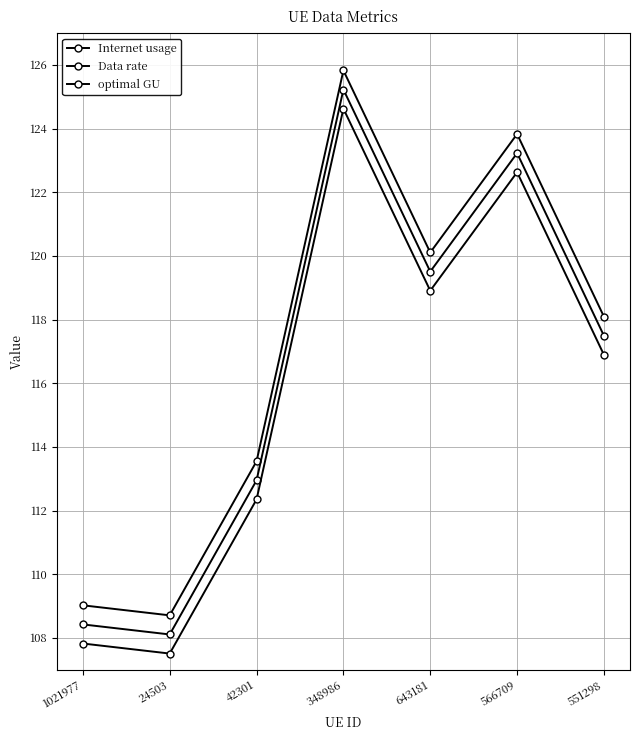

What is the sum of all Data rate values?

814.9